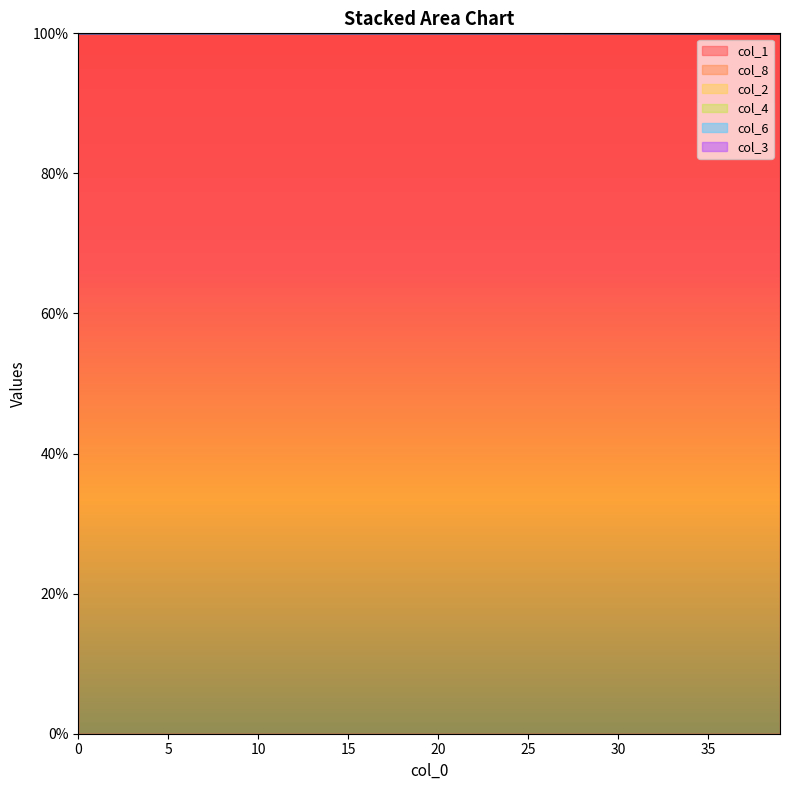

What is the label of the 22nd point from the left?

21